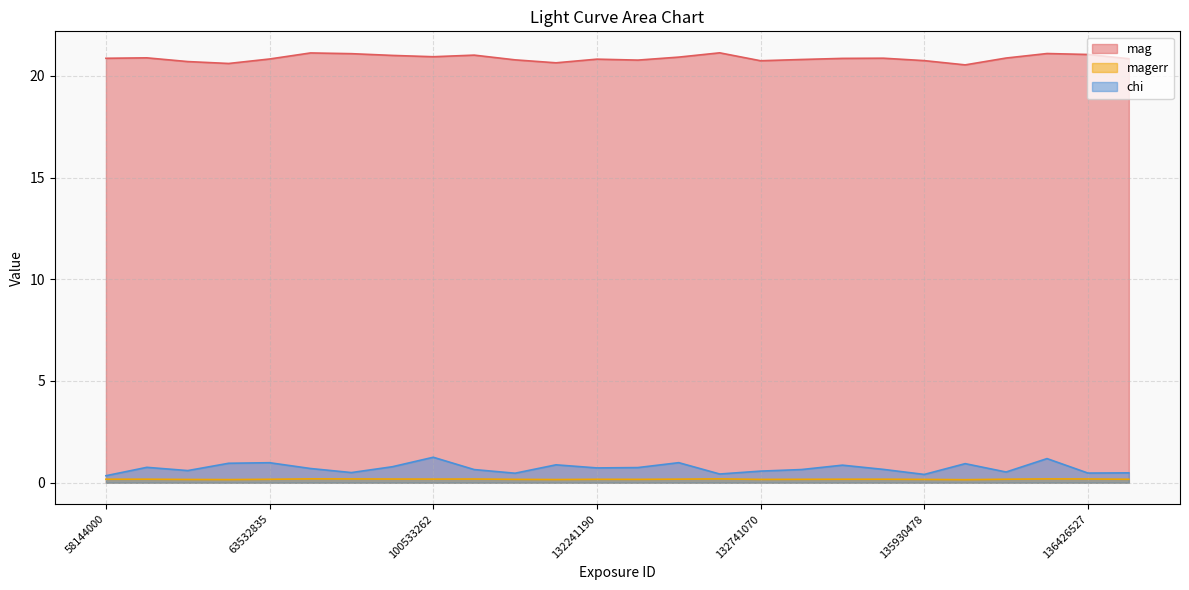

True or false: magerr and mag cross at least once.

False